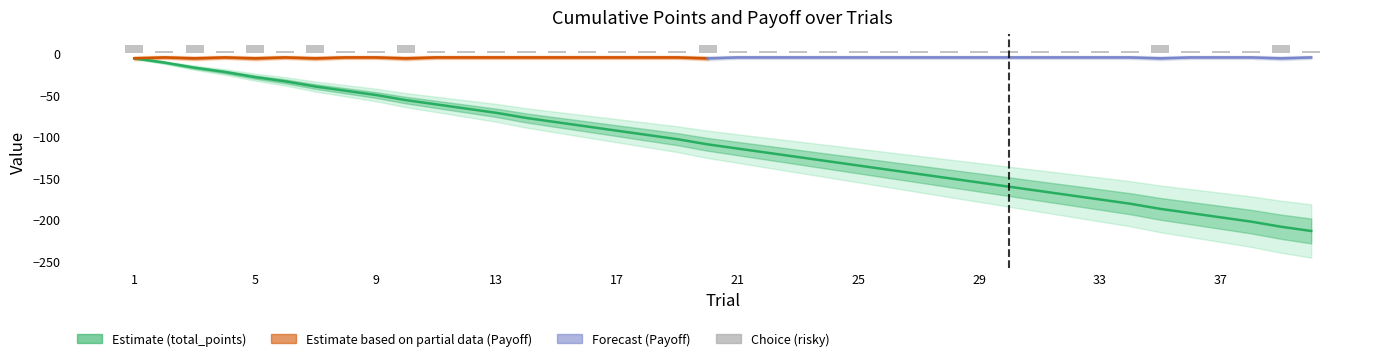

Which label corresponds to the largest value in the chart?

1